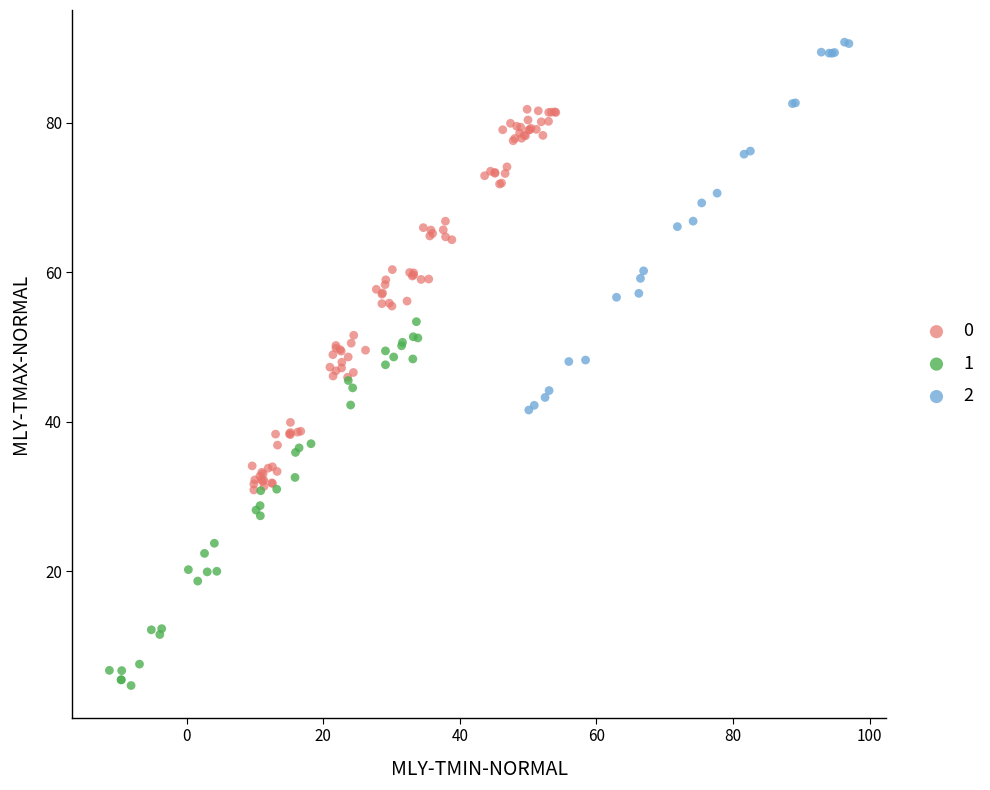

What are all the series names shown in the legend?

0, 1, 2